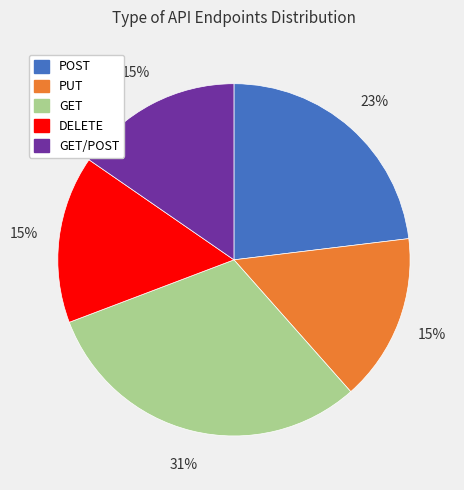

Does any single category account for the majority?

No